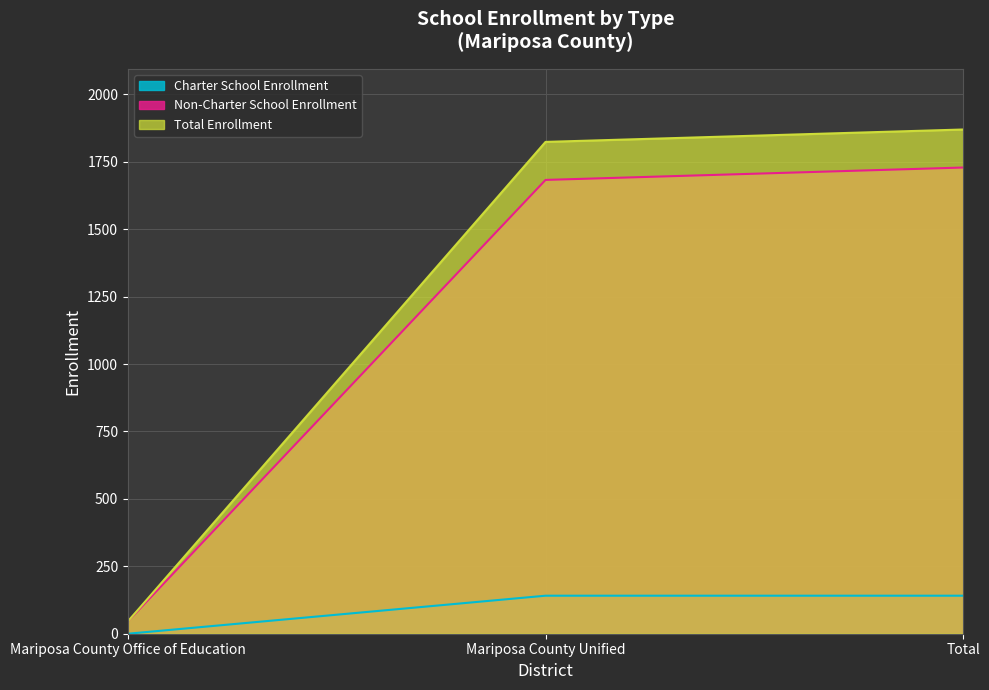

The Charter School Enrollment series shows 59 at Total. True or false?

False